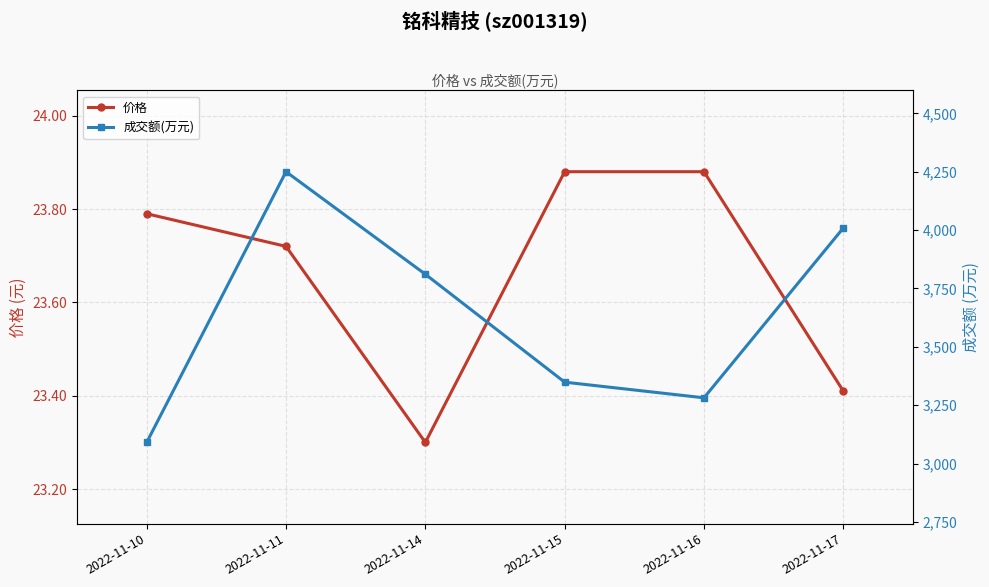

True or false: 价格 has a value of 35.1 at 2022-11-11.

False